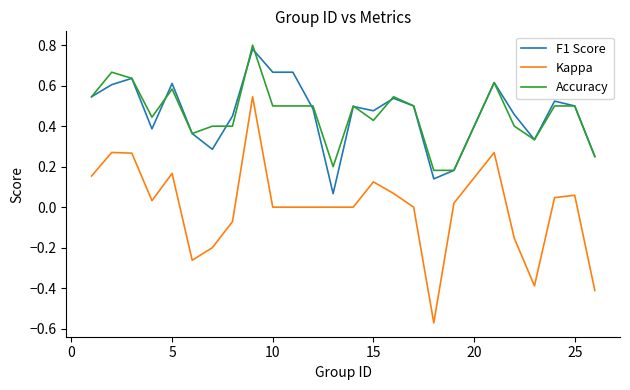

Which series has the largest range (max minus min)?

Kappa